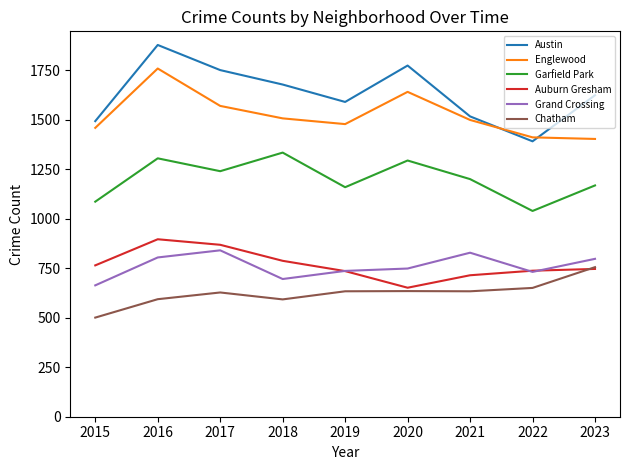

True or false: Auburn Gresham and Garfield Park intersect in this chart.

False